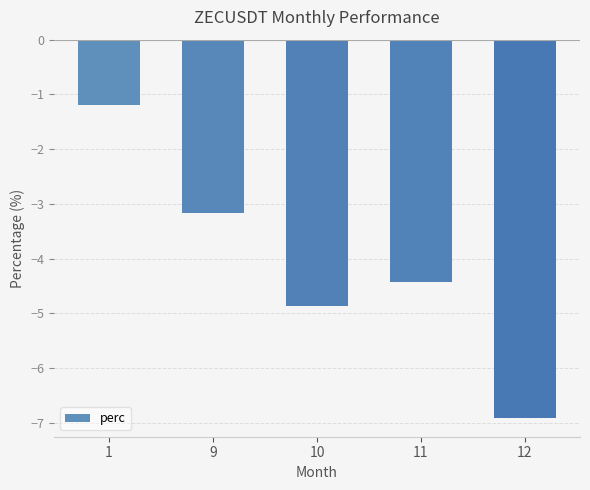

What is the sum of all values?

-20.5